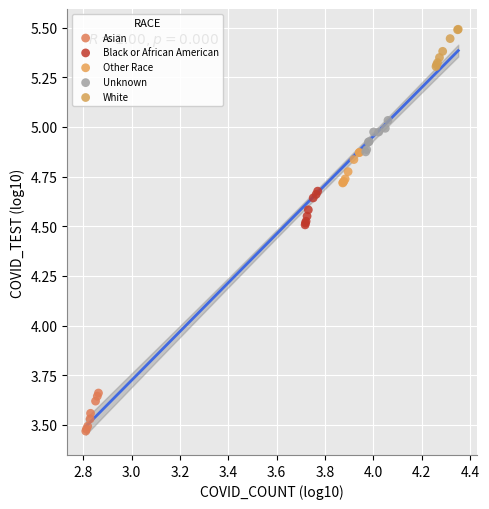

What are all the series names shown in the legend?

Asian, Black or African American, Other Race, Unknown, White